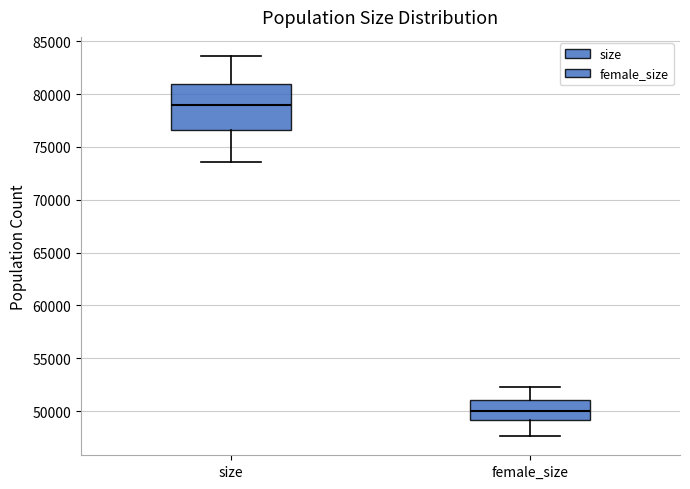

Where does the median line of the box for size sit on the y-axis? The values are not printed on the chart, so give them approximately, as read against the axis.

79000